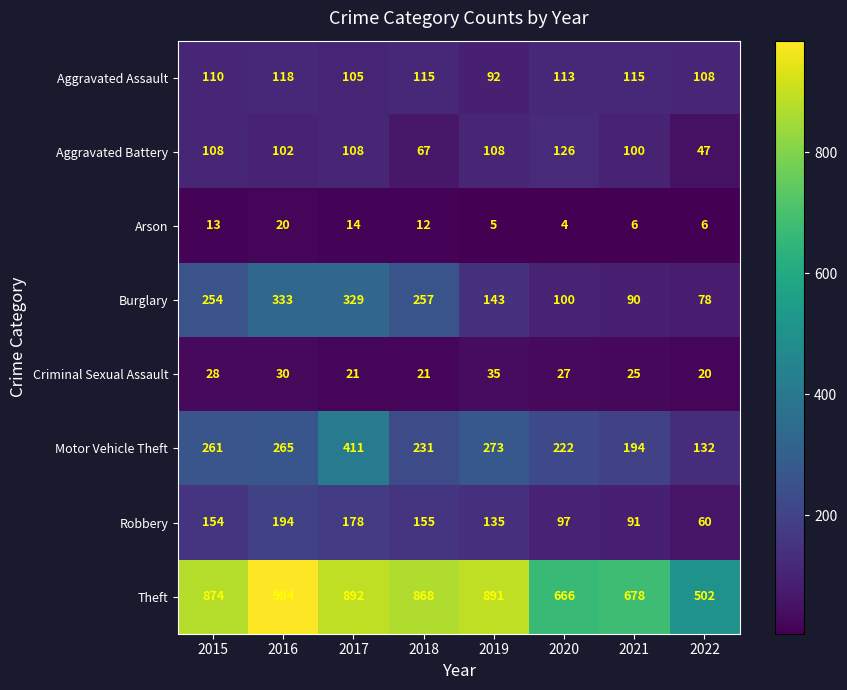

List the series in order of their peak value, highest first.

Theft, Motor Vehicle Theft, Burglary, Robbery, Aggravated Battery, Aggravated Assault, Criminal Sexual Assault, Arson